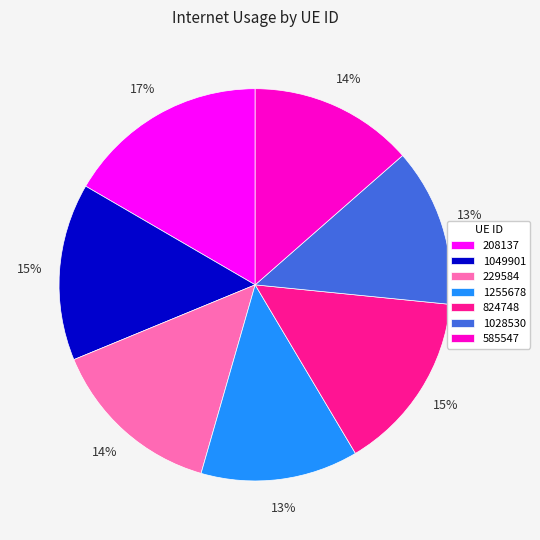

What percentage is the 824748 slice, to the nearest percent?

15%